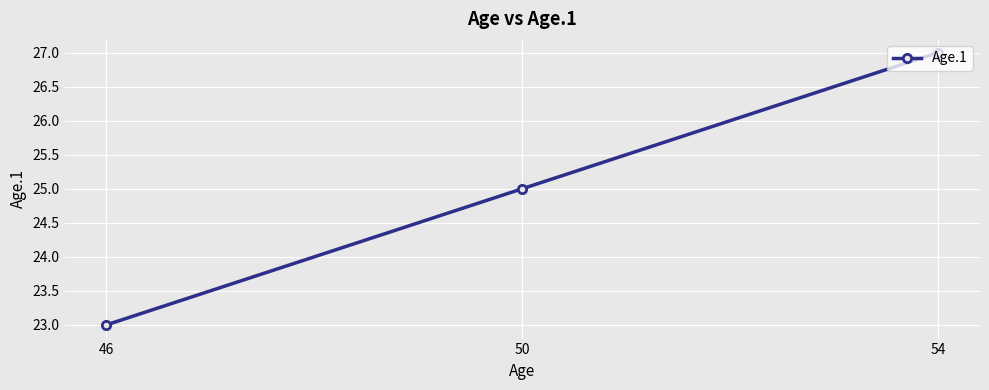

What is the difference between the values at 50 and 54?

2